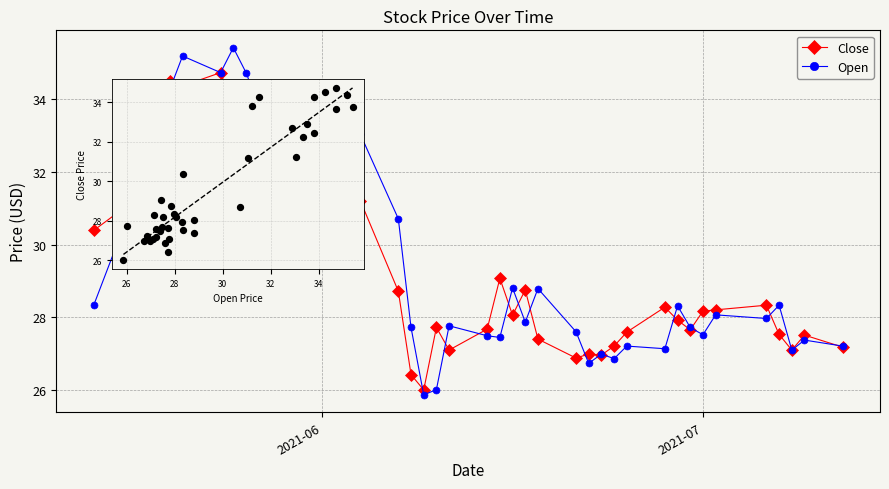

At how many categories does at least one series exceed 32?

13